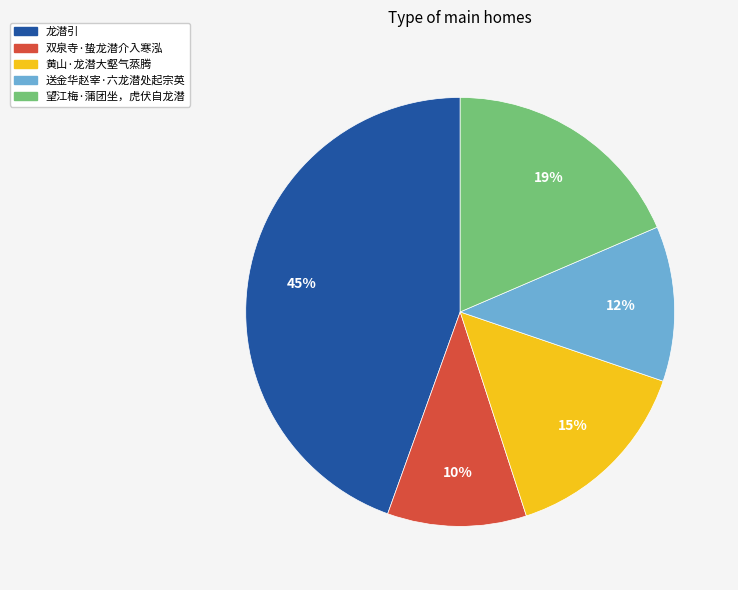

How many slices are in this pie chart?

5